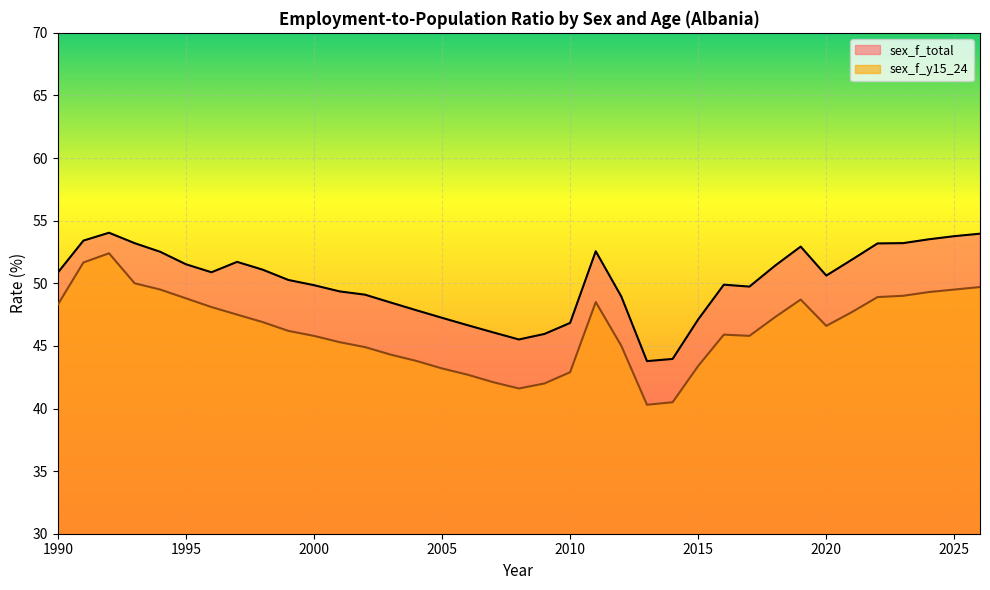

True or false: sex_f_total and sex_f_y15_24 intersect in this chart.

False